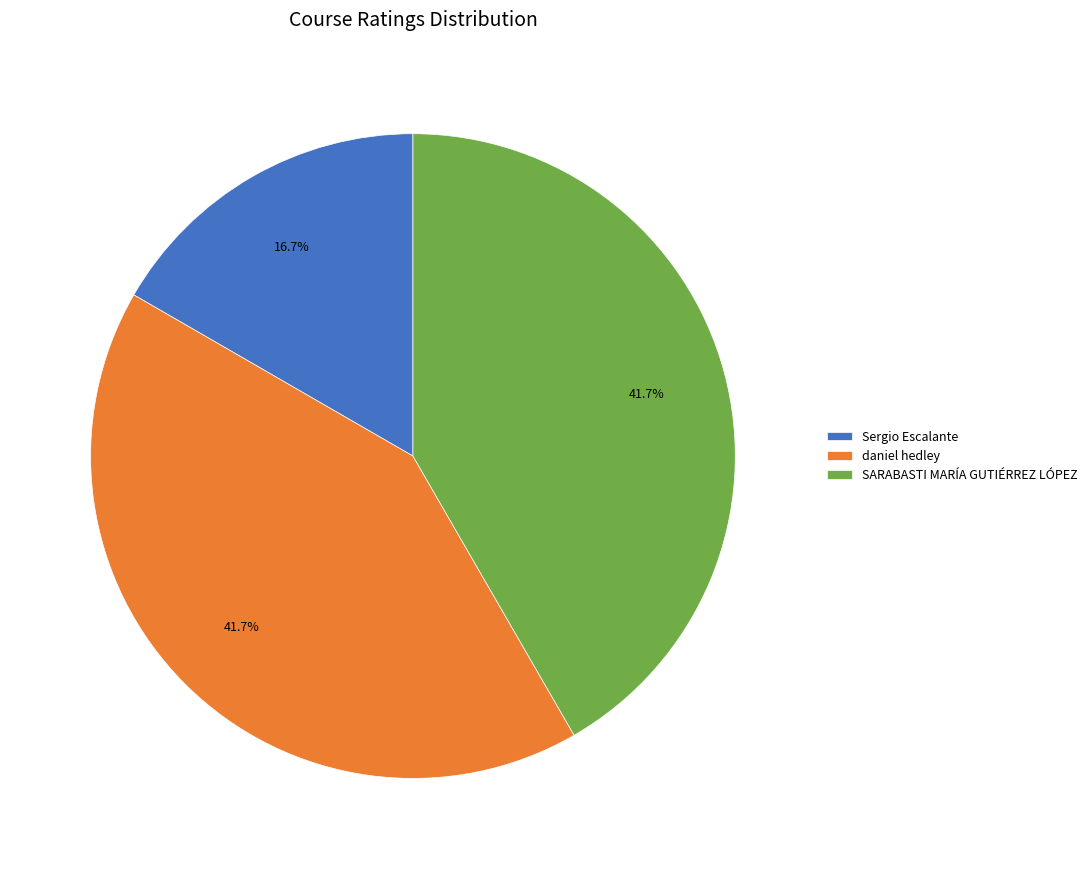

To the nearest percent, what is the combined percentage of Sergio Escalante and SARABASTI MARÍA GUTIÉRREZ LÓPEZ?

58%